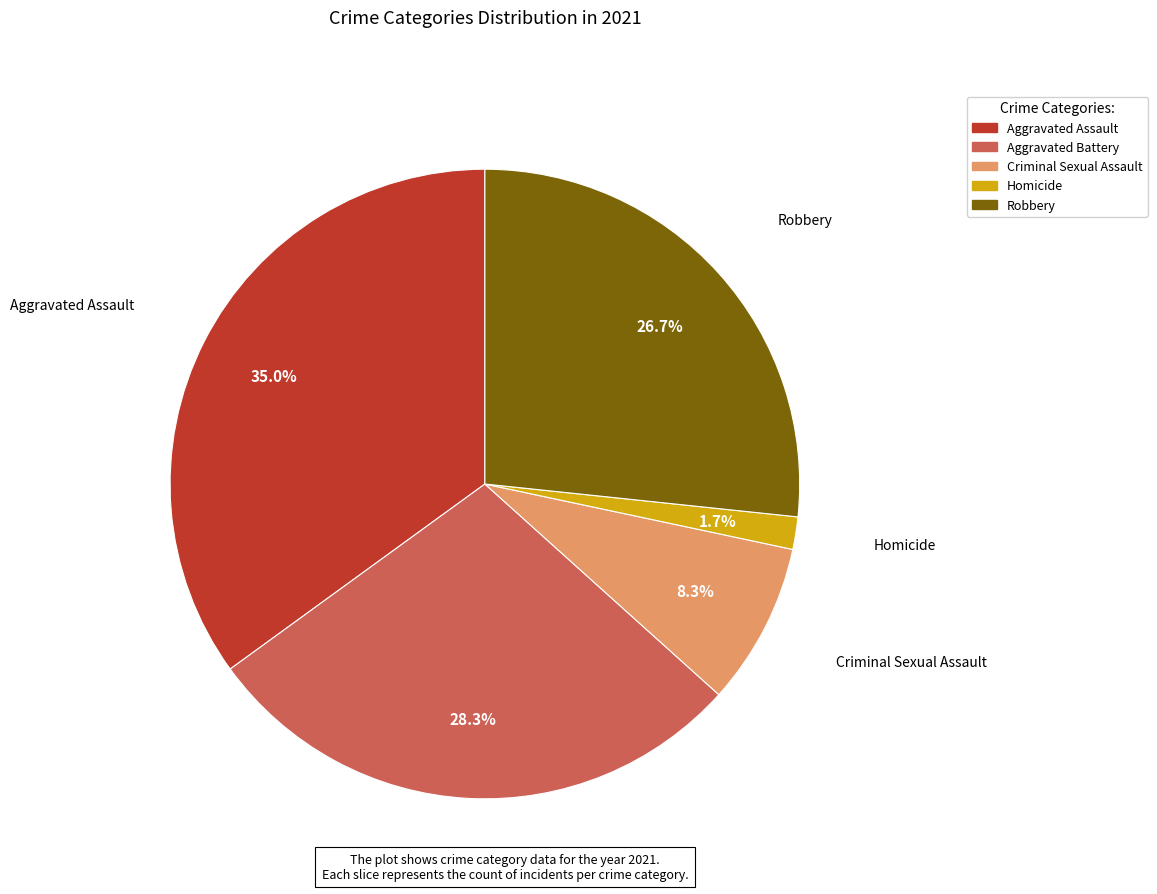

Which has a higher value, Criminal Sexual Assault or Robbery?

Robbery